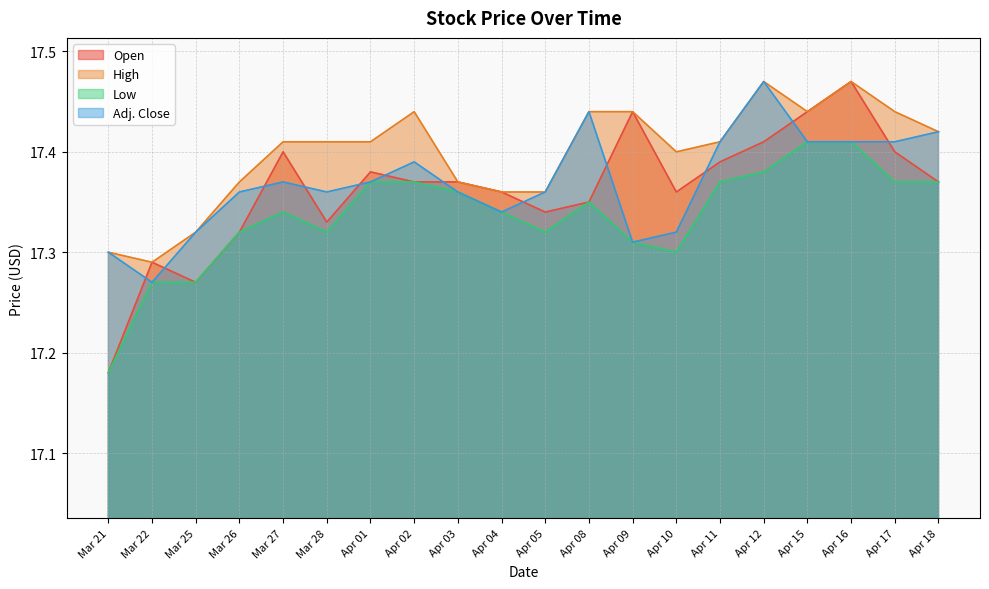

Reading right to left, transcribe all the data shown in this chart.

Open: 17.4	17.4	17.5	17.4	17.4	17.4	17.4	17.4	17.4	17.3	17.4	17.4	17.4	17.4	17.3	17.4	17.3	17.3	17.3	17.2
High: 17.4	17.4	17.5	17.4	17.5	17.4	17.4	17.4	17.4	17.4	17.4	17.4	17.4	17.4	17.4	17.4	17.4	17.3	17.3	17.3
Low: 17.4	17.4	17.4	17.4	17.4	17.4	17.3	17.3	17.4	17.3	17.3	17.4	17.4	17.4	17.3	17.3	17.3	17.3	17.3	17.2
Adj. Close: 17.4	17.4	17.4	17.4	17.5	17.4	17.3	17.3	17.4	17.4	17.3	17.4	17.4	17.4	17.4	17.4	17.4	17.3	17.3	17.3